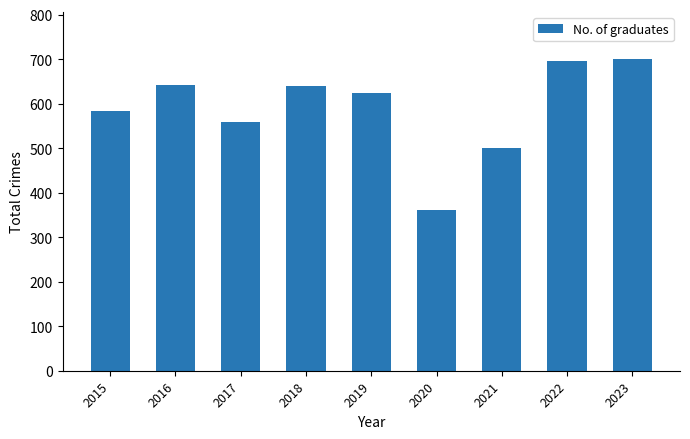

At which label does the data first exceed 624?

2016